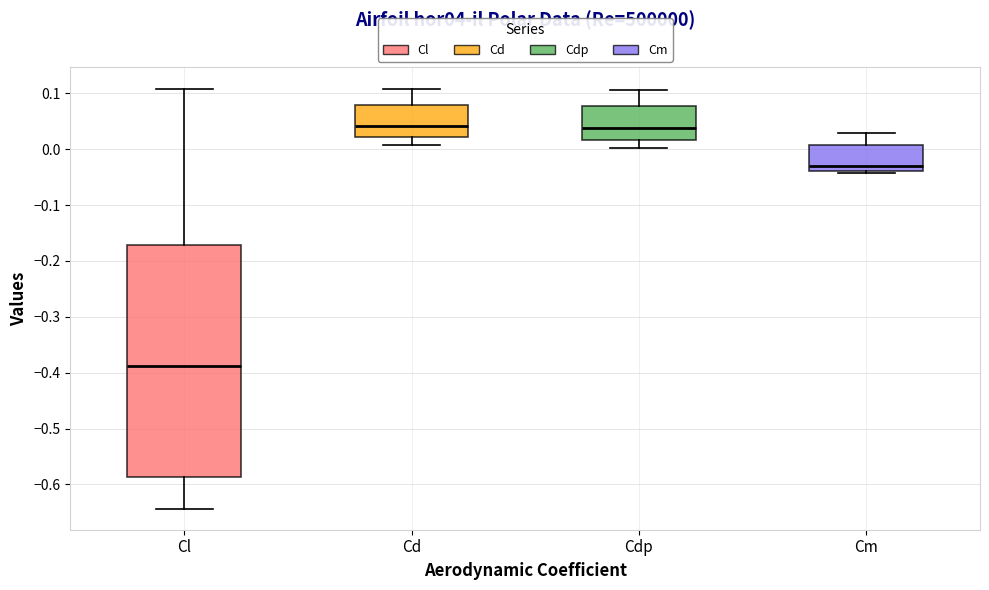

Where does the lower whisker of the box for Cl end on the y-axis? The values are not printed on the chart, so give them approximately, as read against the axis.

-0.64